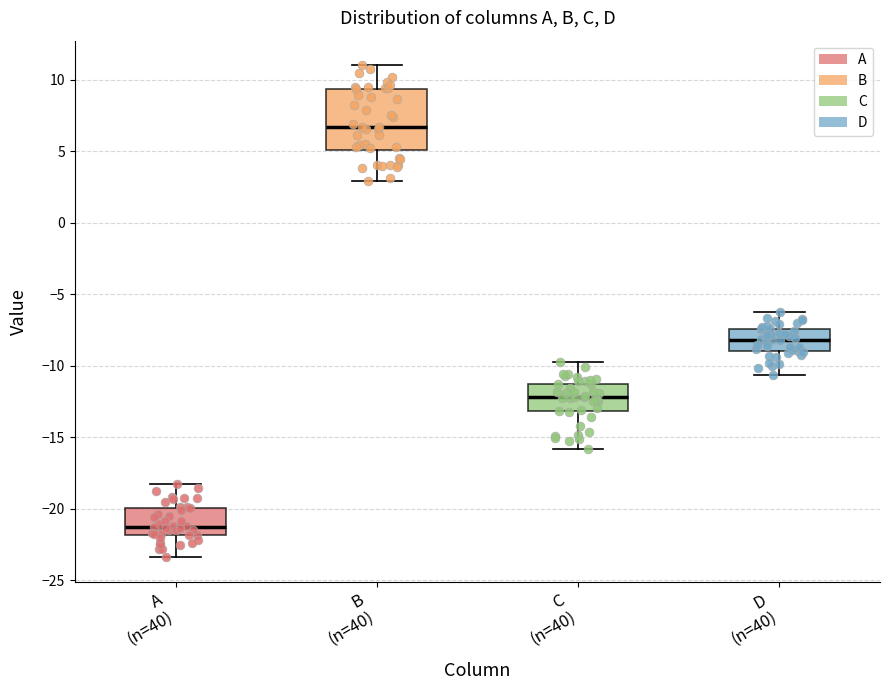

Which box has the lowest median line?

A (n=40)